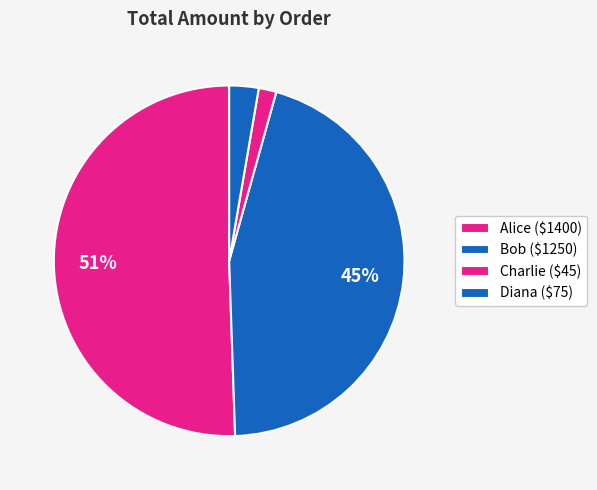

Count the number of slices in the pie.

4